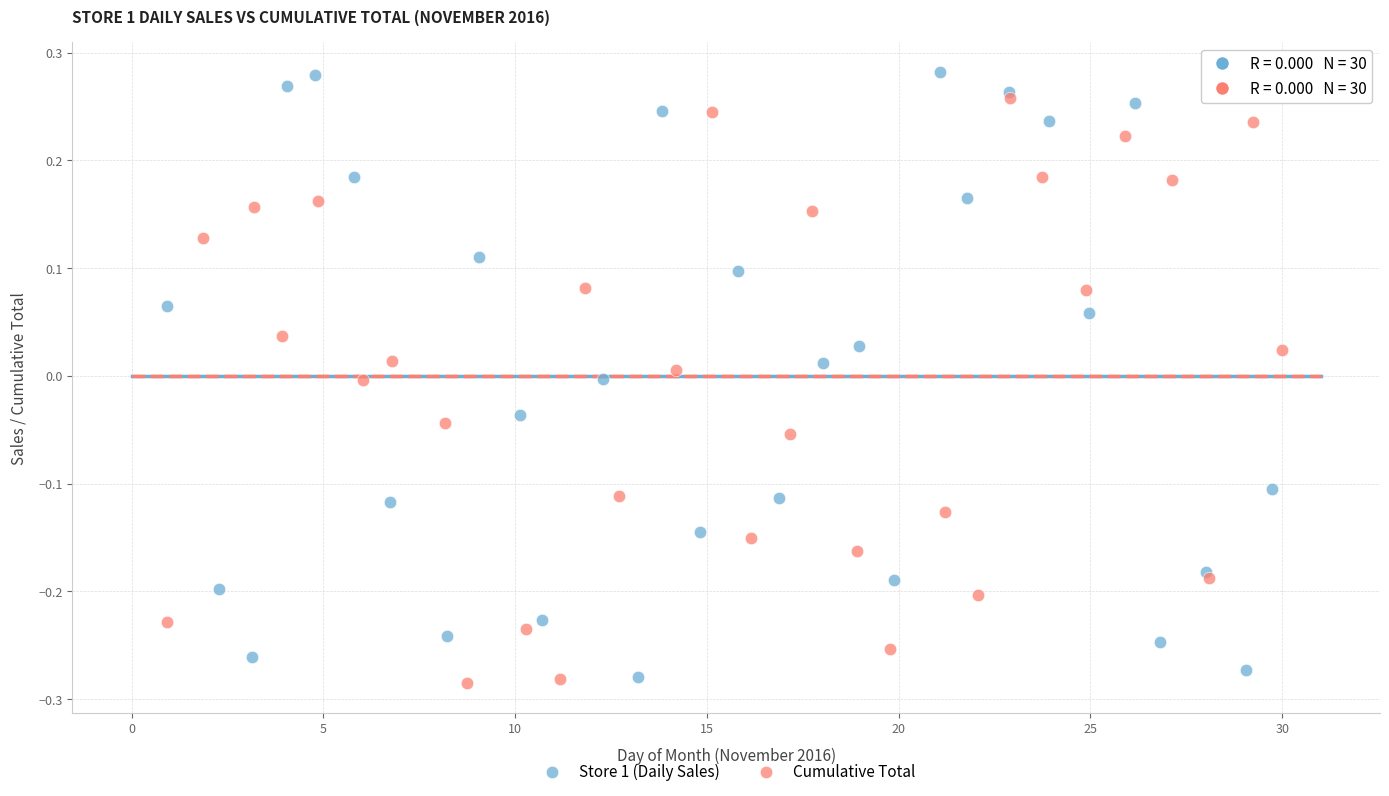

Which series contains the highest Y value?

Store 1 (Daily Sales)